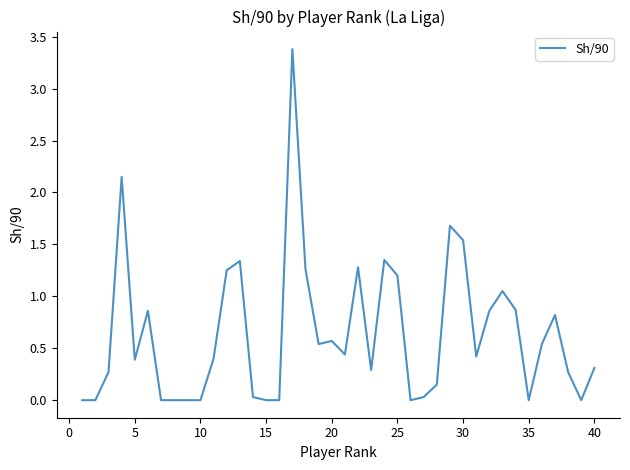

What is the maximum value shown in the chart?

3.4